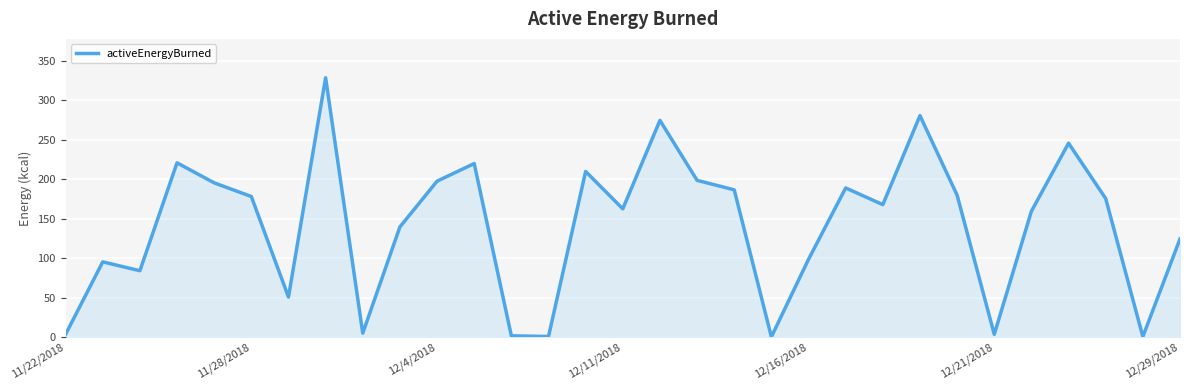

What is the average value?

141.2